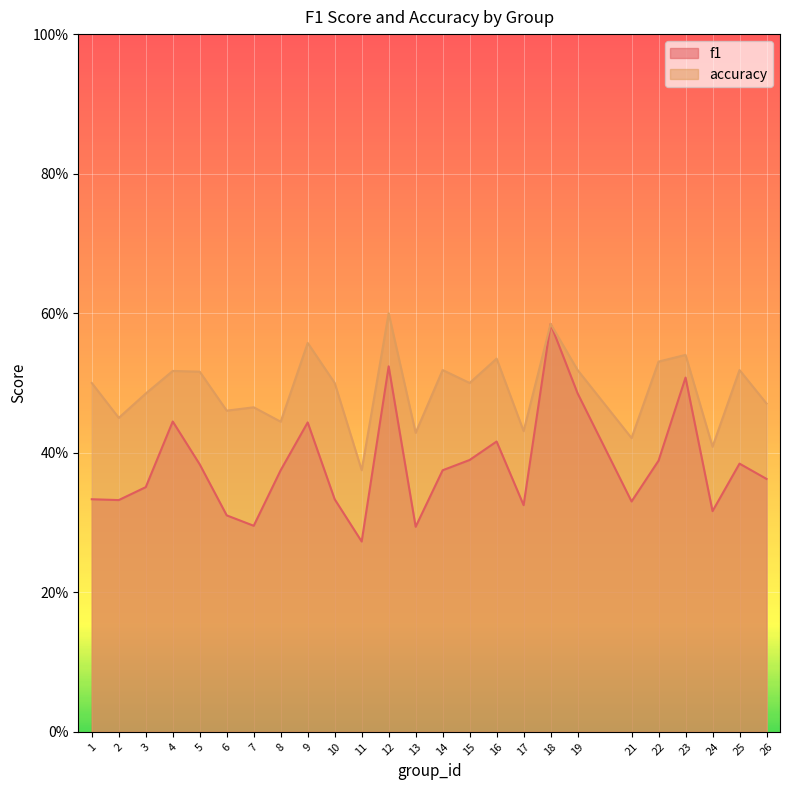

Is the value of f1 at 26 greater than the value of accuracy at 1?

No